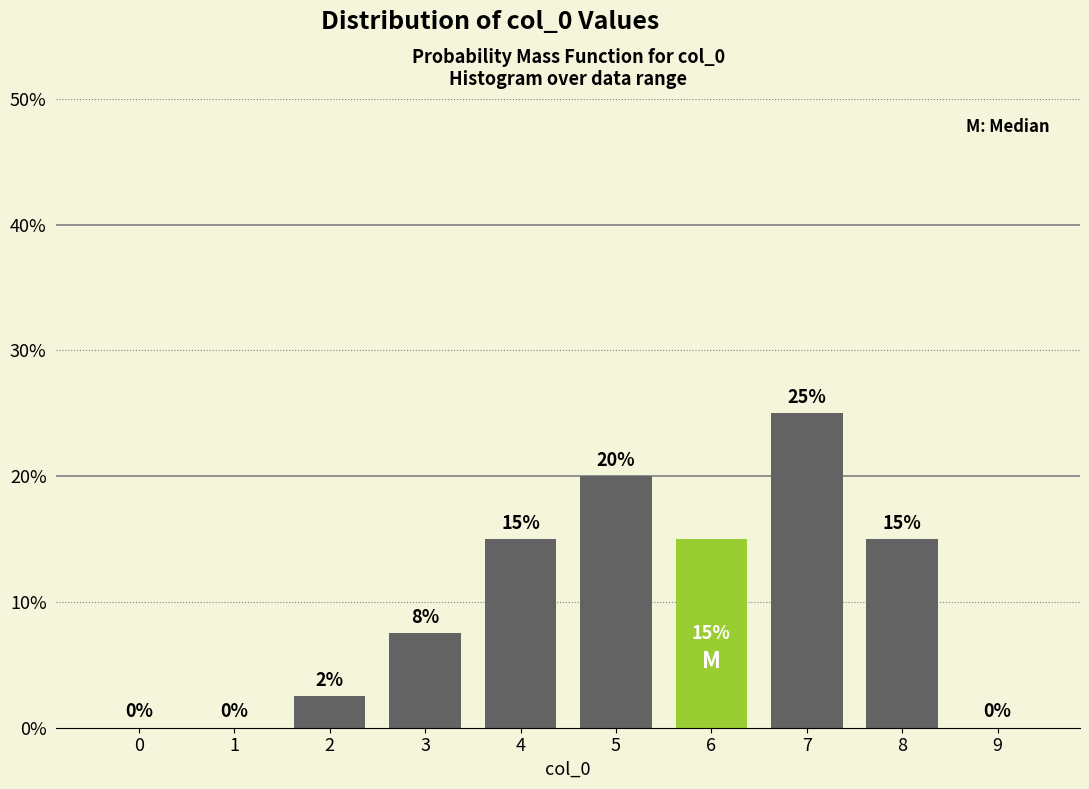

What value does the data have at 7?

25.0